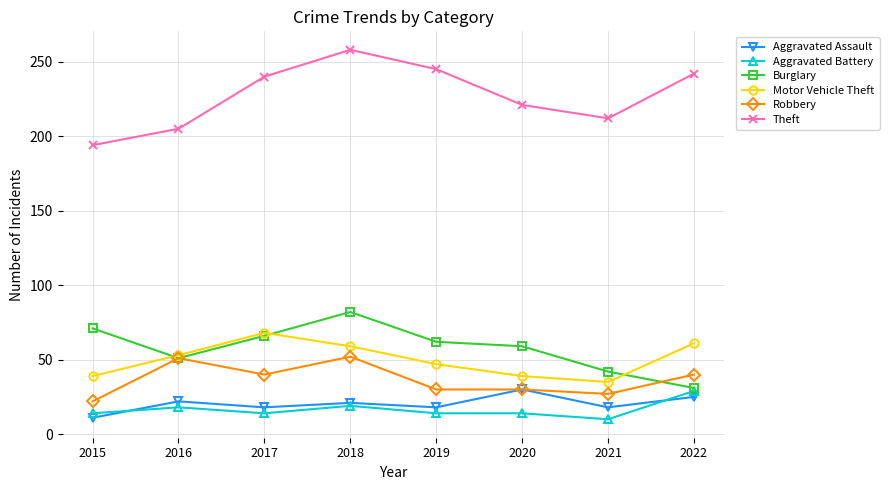

Which series has the largest range (max minus min)?

Theft